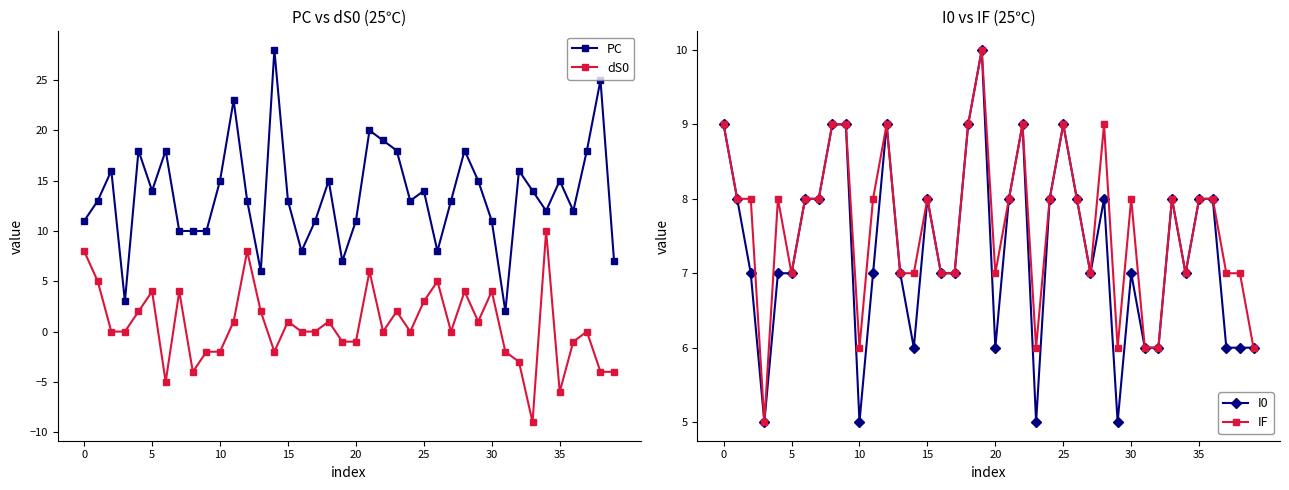

Which has a higher value, 39 or 17?

17